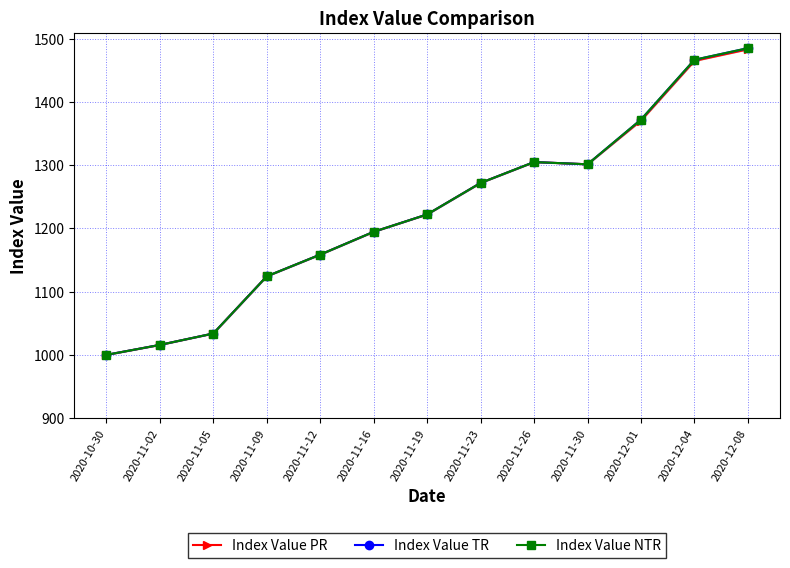

Read the Index Value NTR value at 2020-10-30.

1000.0